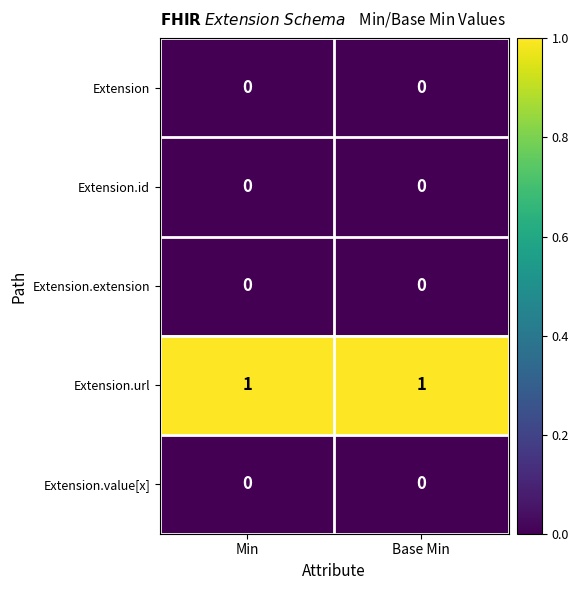

Reading left to right, transcribe all the data shown in this chart.

Extension: 0	0
Extension.id: 0	0
Extension.extension: 0	0
Extension.url: 1	1
Extension.value[x]: 0	0